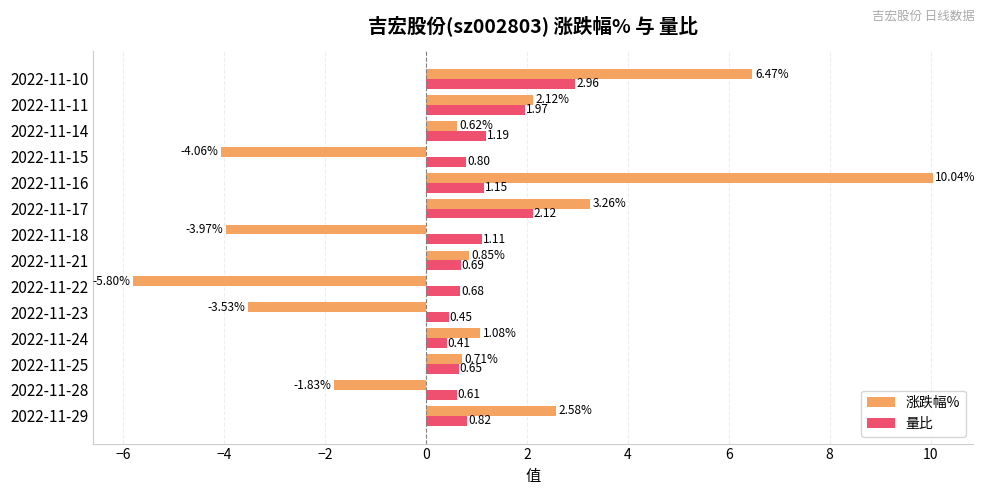

Which series has the largest range (max minus min)?

涨跌幅%